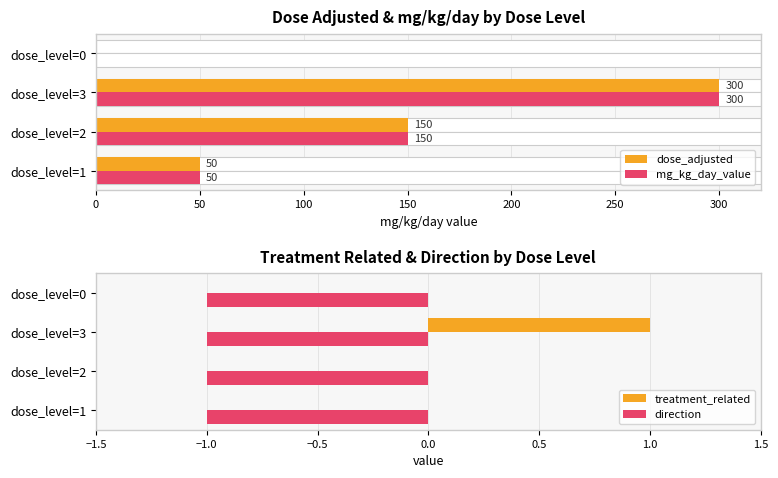

The direction series shows -2 at dose_level=2. True or false?

False